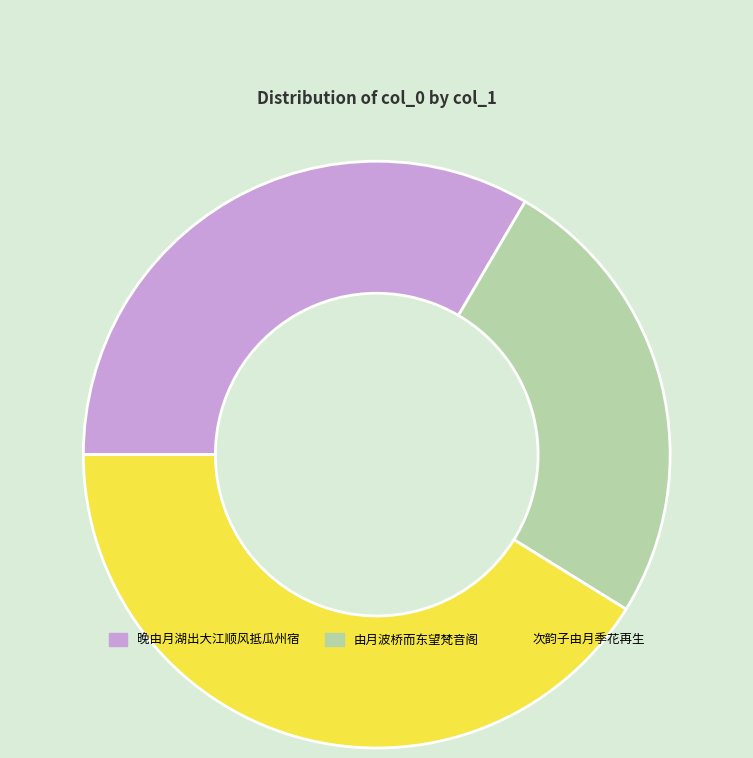

Do 由月波桥而东望梵音阁 and 晚由月湖出大江顺风抵瓜州宿 together represent more than half of the pie?

Yes